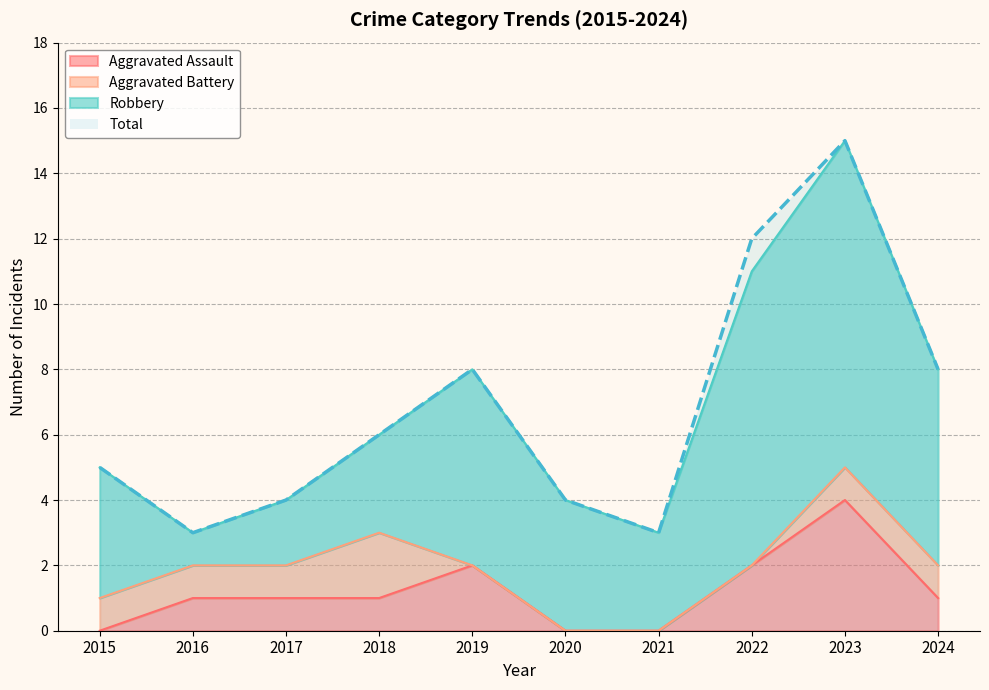

Does the chart have visible grid lines?

Yes